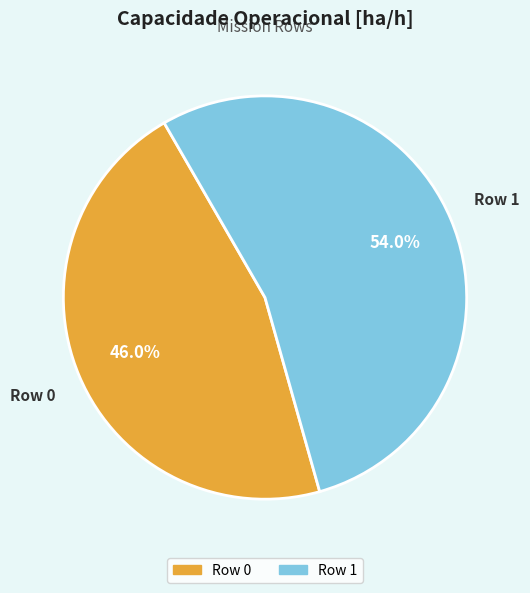

What is the smallest slice in the pie chart?

Row 0